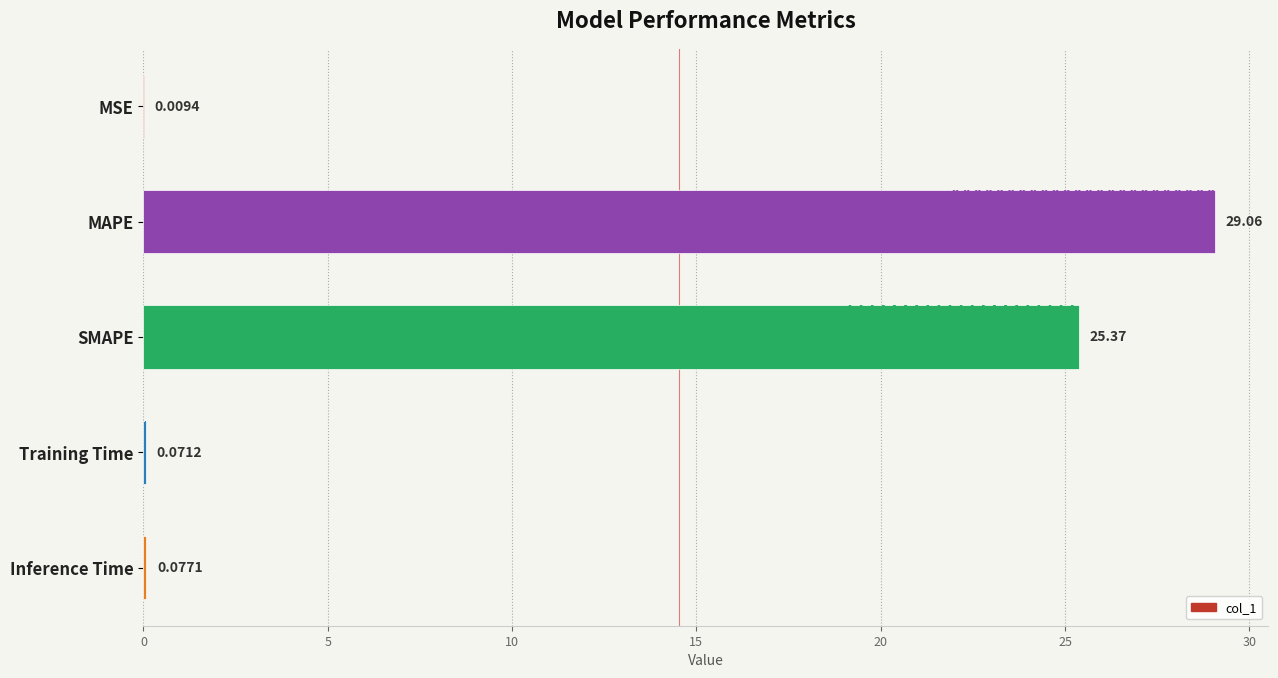

Reading left to right, list all the values displayed in this chart.

0.0	29.1	25.4	0.1	0.1